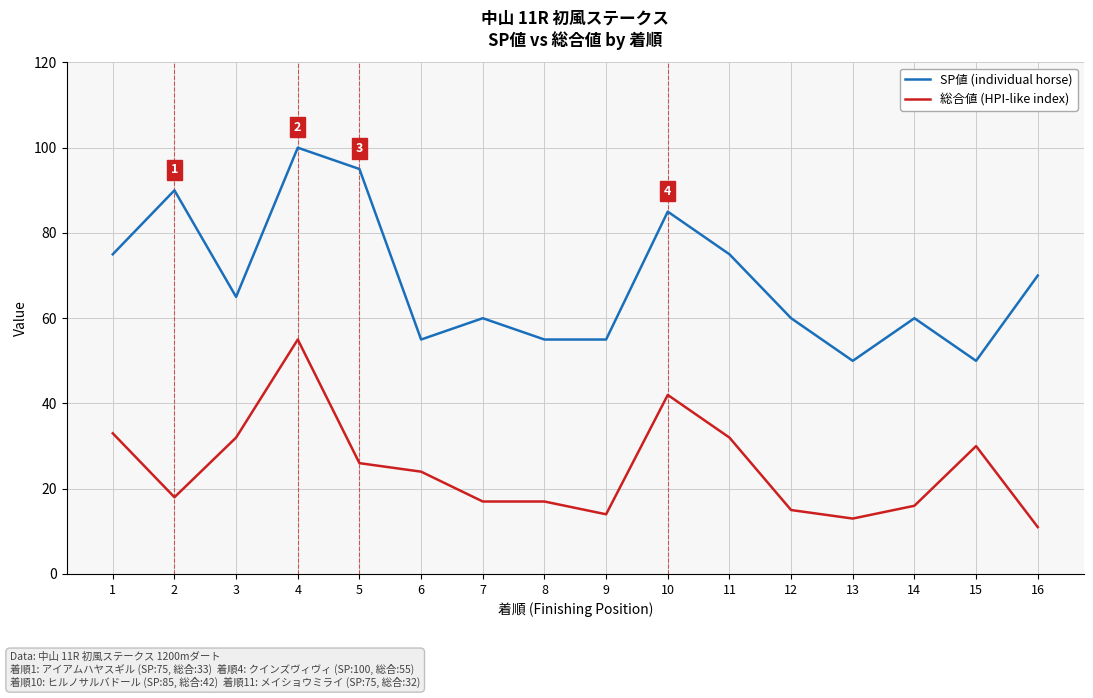

At which category is the sum across all series the highest?

4